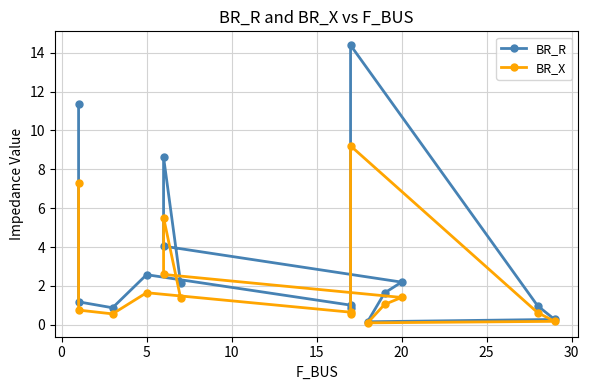

At how many categories does at least one series exceed 3?

4